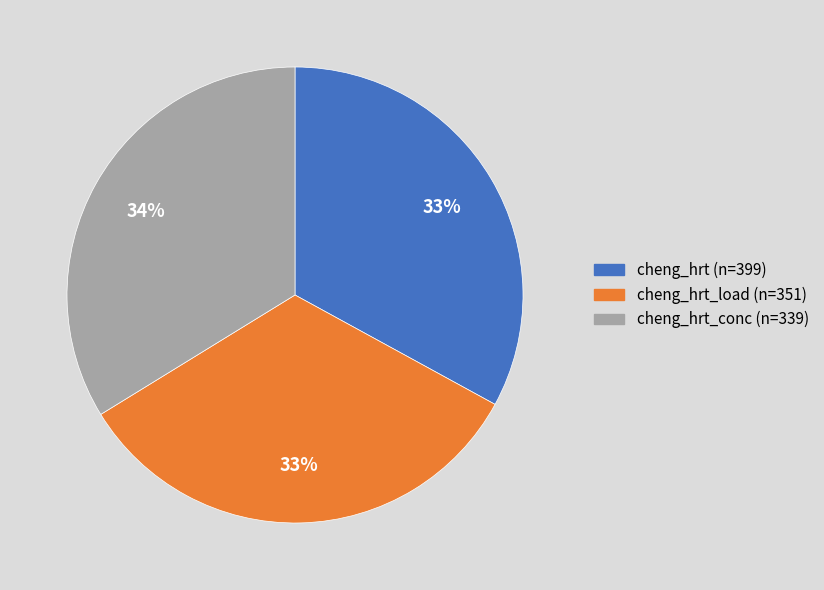

Is it true that cheng_hrt_conc (n=339) is 40% of the pie?

False